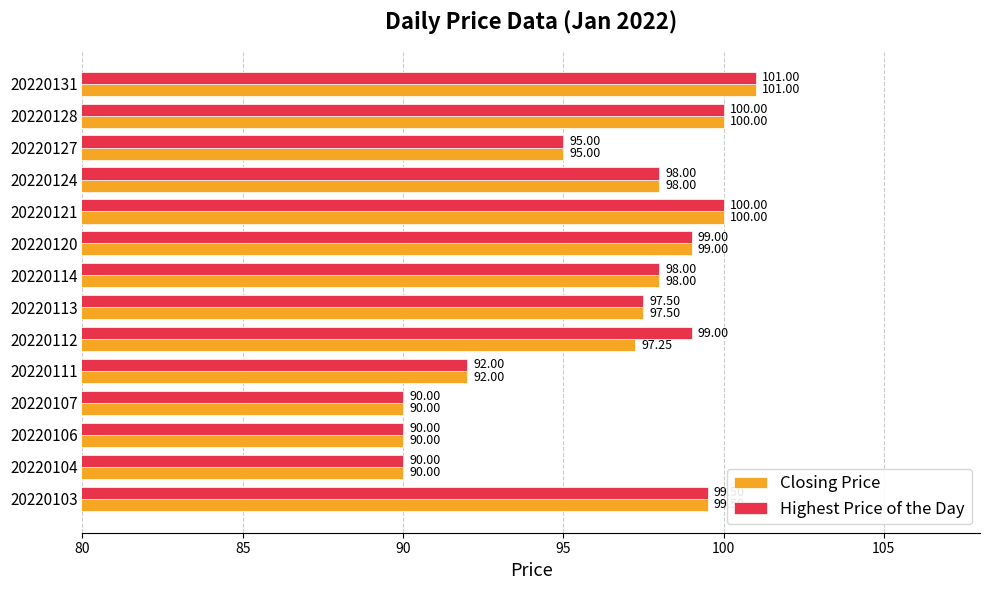

What is the sum of all Highest Price of the Day values?

1349.0